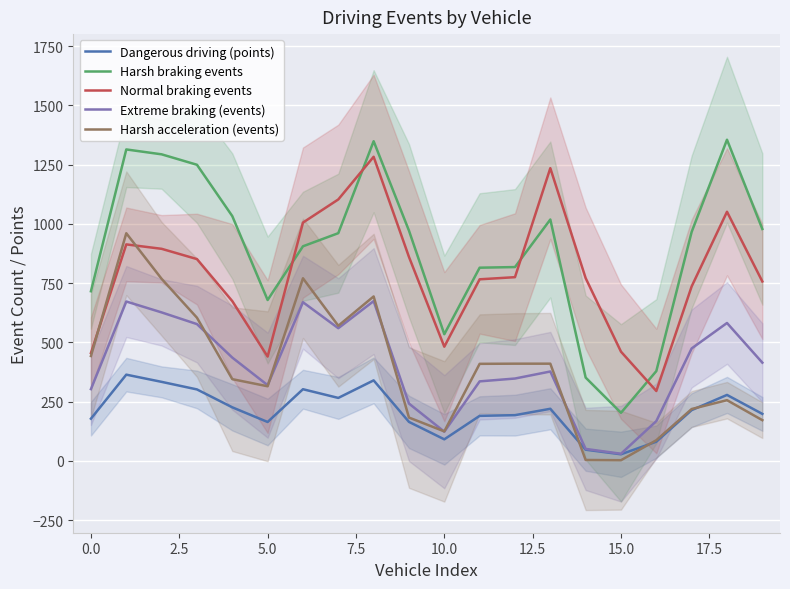

At 15, list the series in order from largest to smallest.

Normal braking events, Harsh braking events, Extreme braking (events), Dangerous driving (points), Harsh acceleration (events)